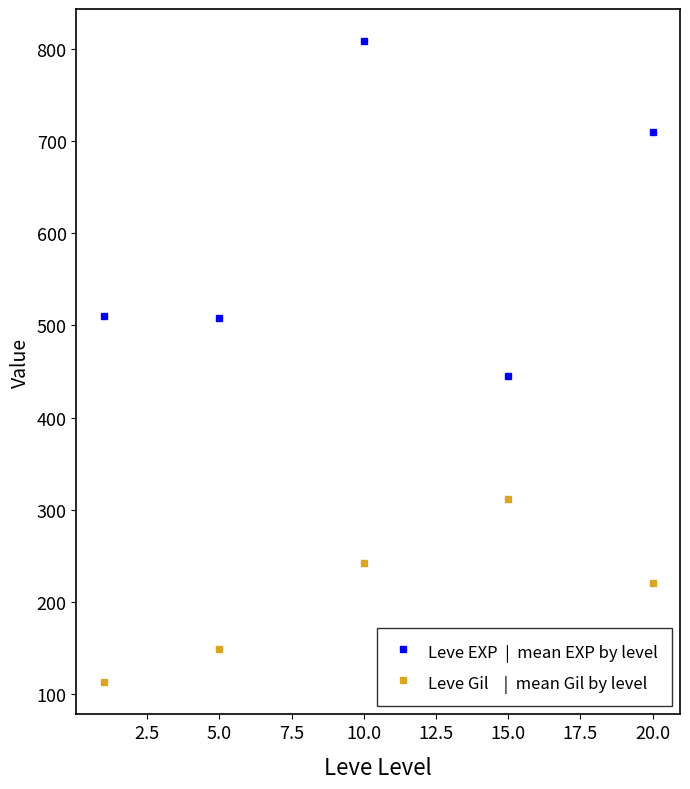

What is the maximum value shown in the chart?

808.3